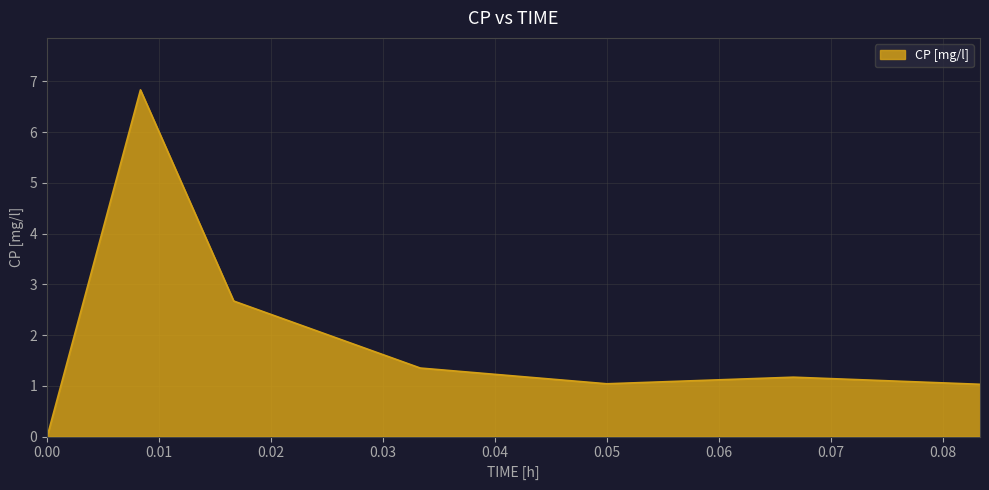

Count the number of categories in the chart.

7